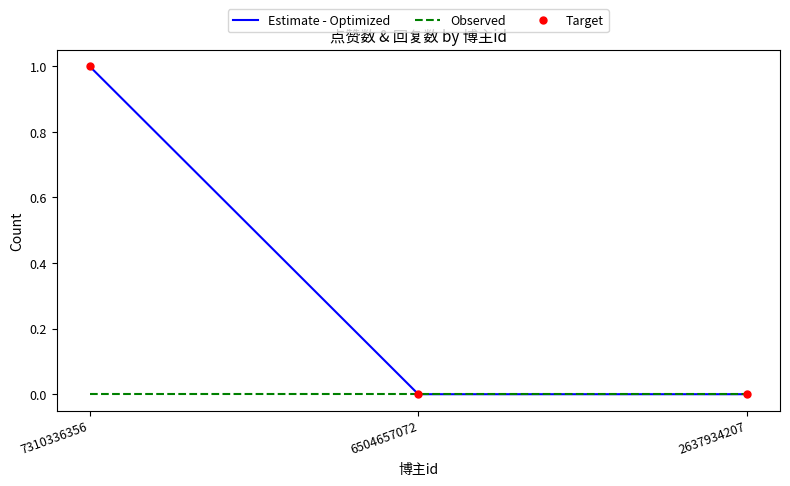

Is the value of Target at 7310336356 greater than the value of Estimate - Optimized at 7310336356?

No